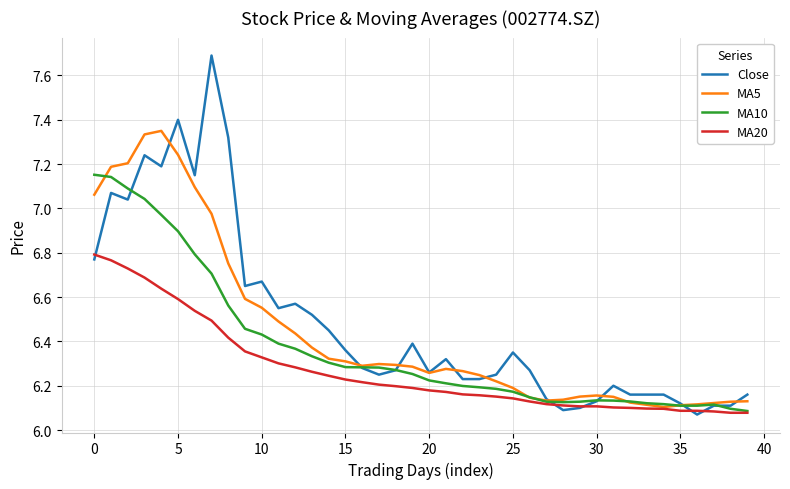

True or false: MA20 and Close cross at least once.

True